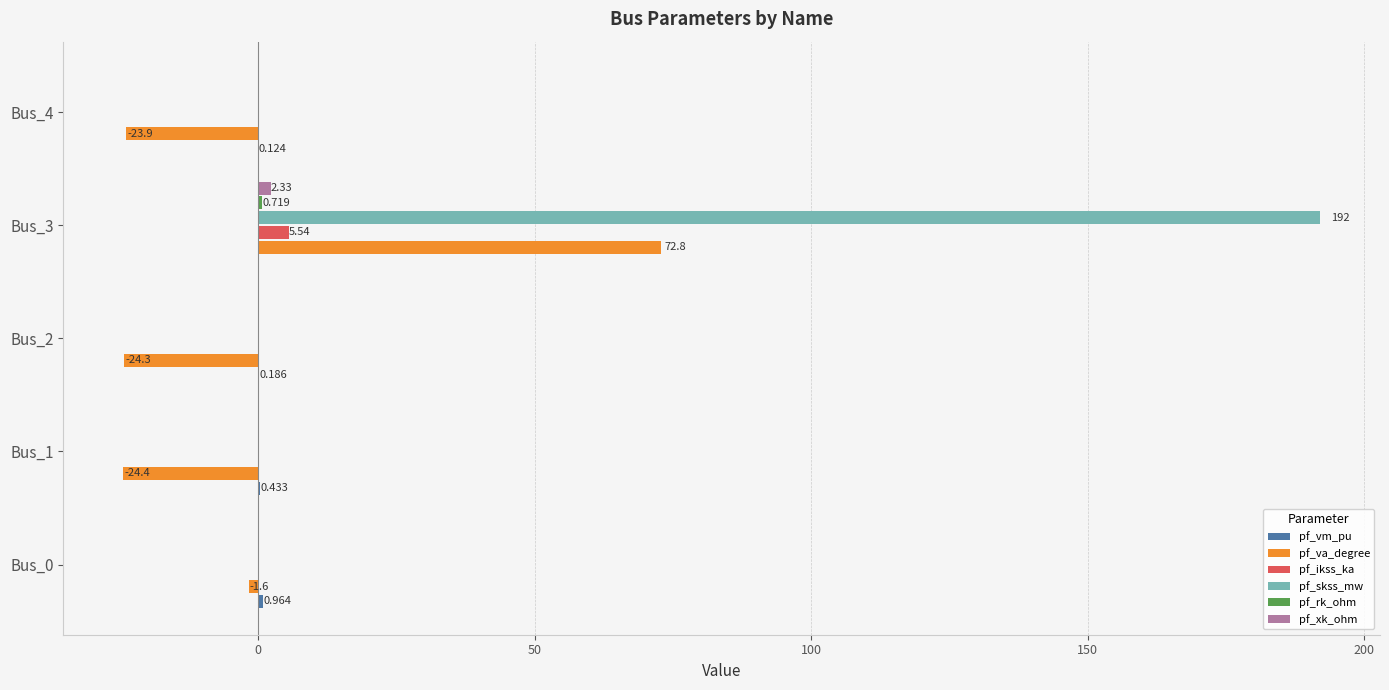

What is the greatest value displayed?

192.0